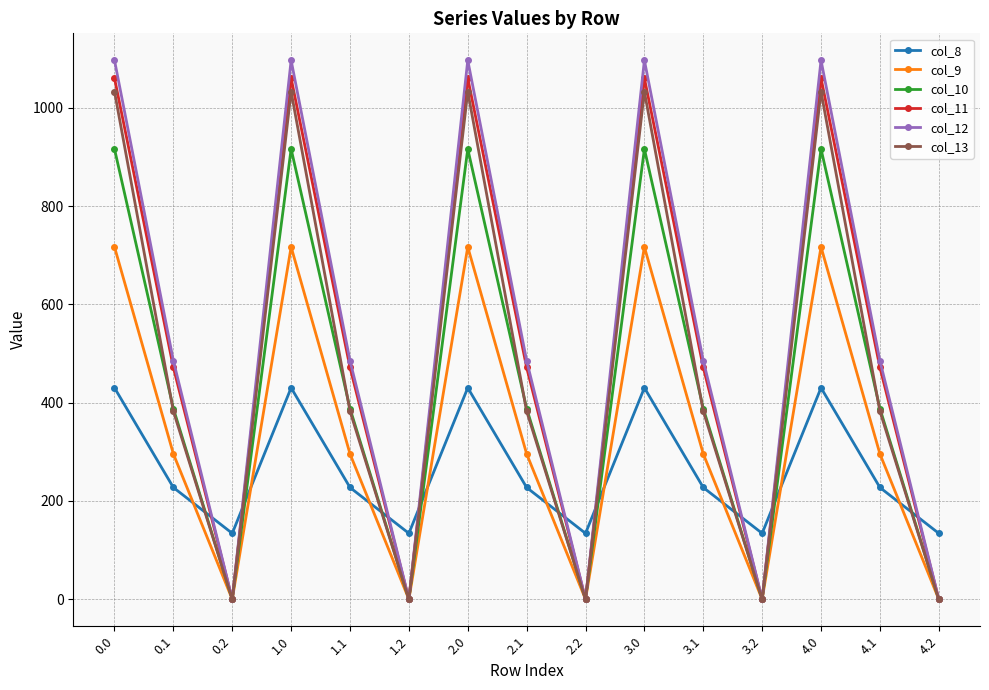

Between 0.1 and 3.0, which series saw the biggest shift?

col_13